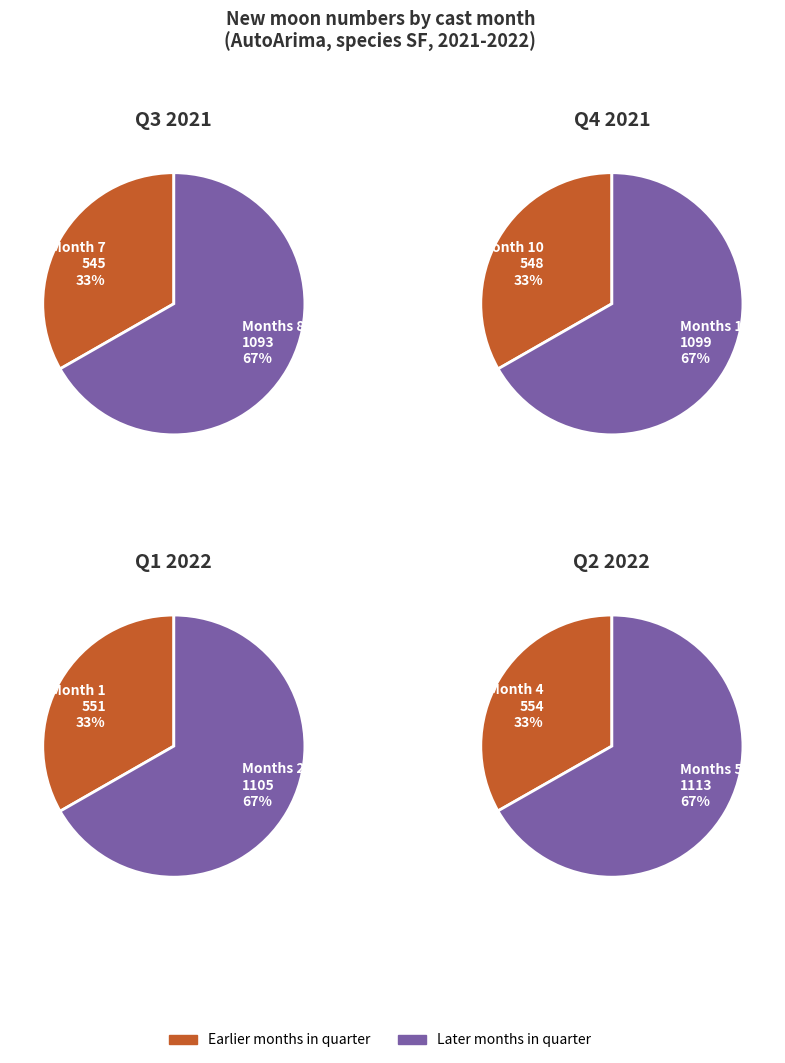

What portion of the pie excludes 5?

91.6%